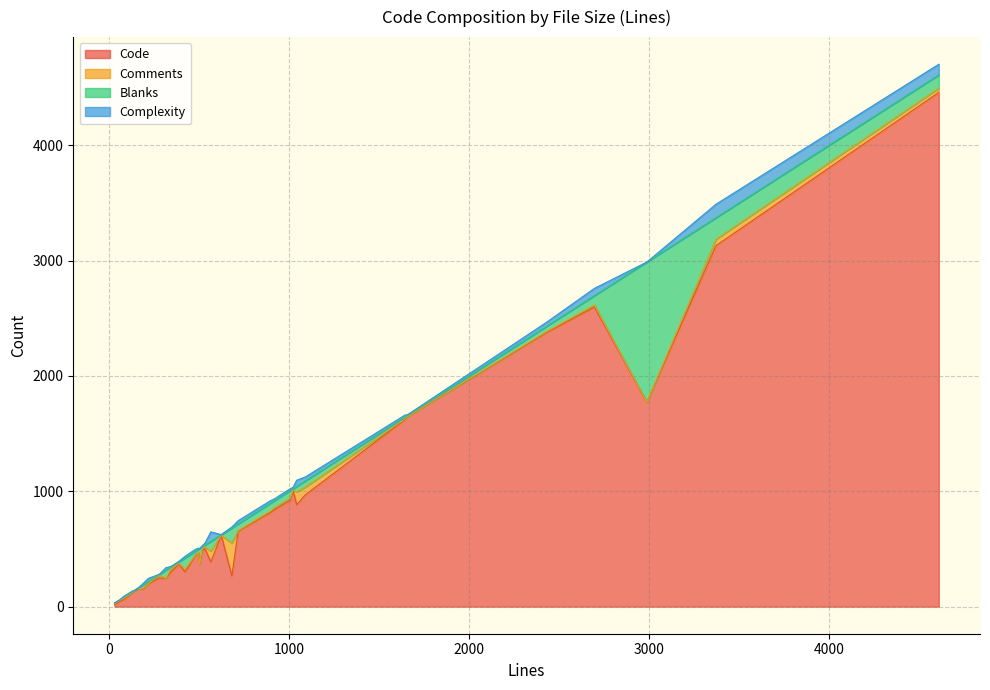

How many data points in Comments are less than 8?

17